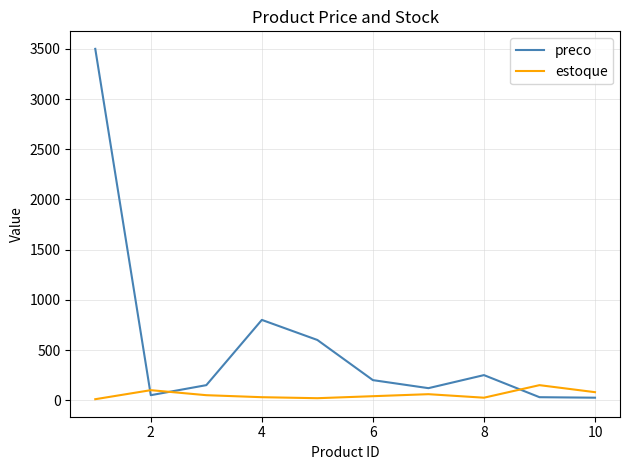

Which series has the widest spread of values?

preco